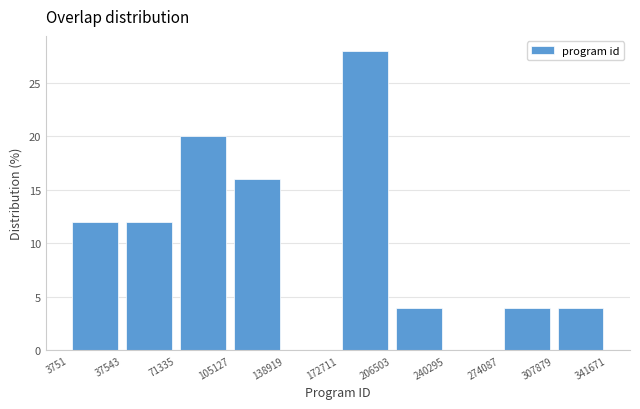

Reading left to right, transcribe this chart: for each bar, give the range it covers on the x-axis and its height. The values are not printed on the chart, so give them approximately, as read against the axis.

3751 to 37543: 12
37543 to 71335: 12
71335 to 105127: 20
105127 to 138919: 16
138919 to 172711: 0
172711 to 206503: 28
206503 to 240295: 4
240295 to 274087: 0
274087 to 307879: 4
307879 to 341671: 4